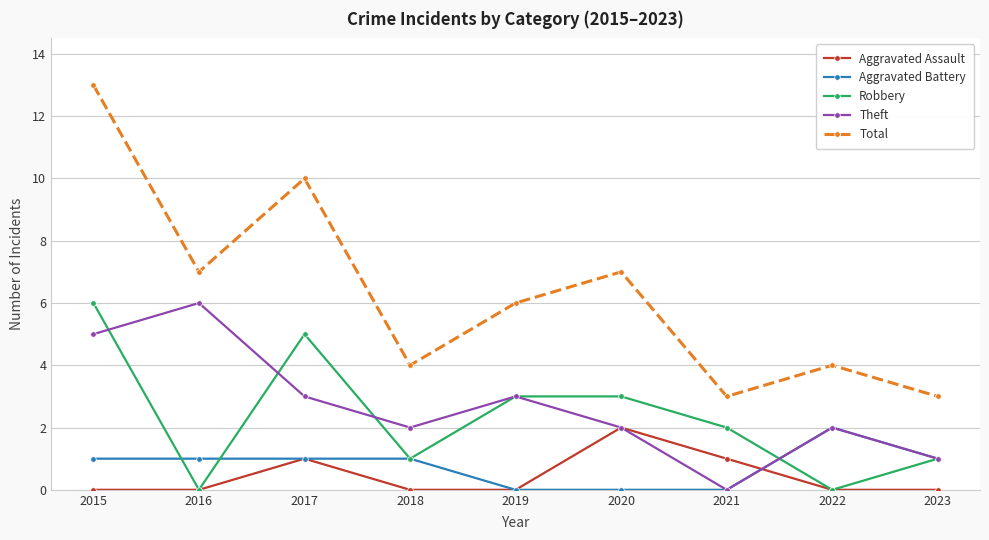

True or false: Aggravated Assault and Theft cross at least once.

True